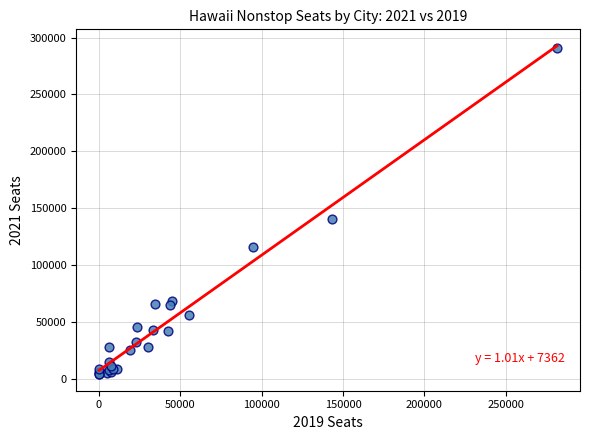

What Y value in the scatter plot is closest to 147303?

140347